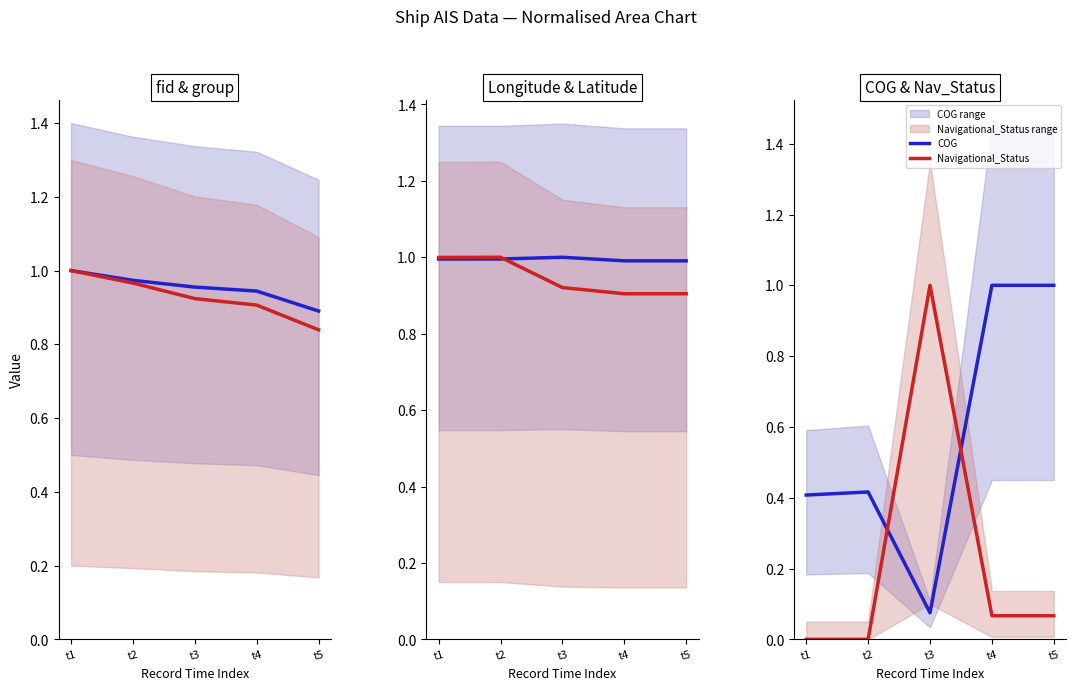

Which series has the largest total across all categories?

Longitude